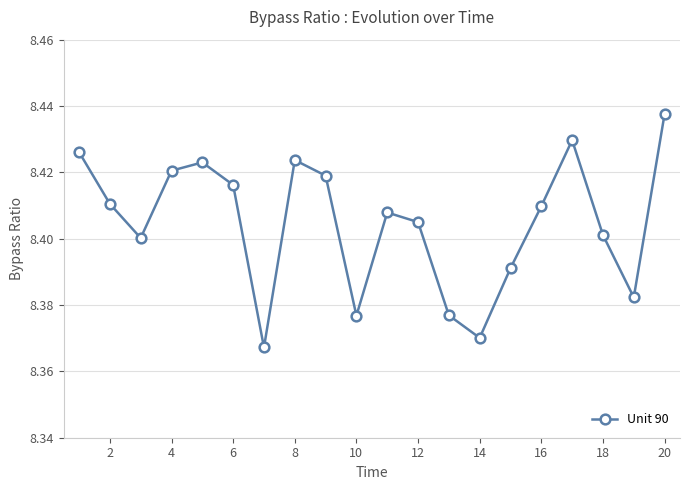

True or false: the data has more than 1 interior local peaks.

True